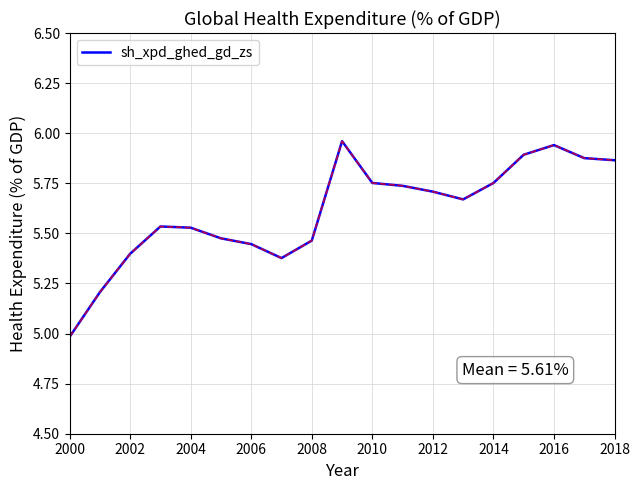

What is the difference between the maximum and minimum values?

1.0